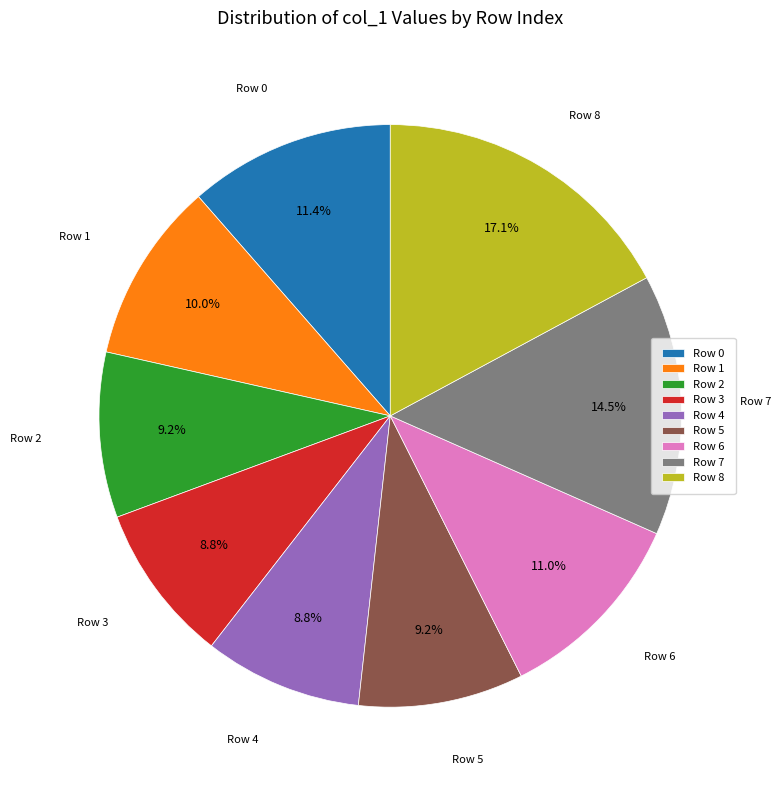

Is there a majority slice in this chart?

No